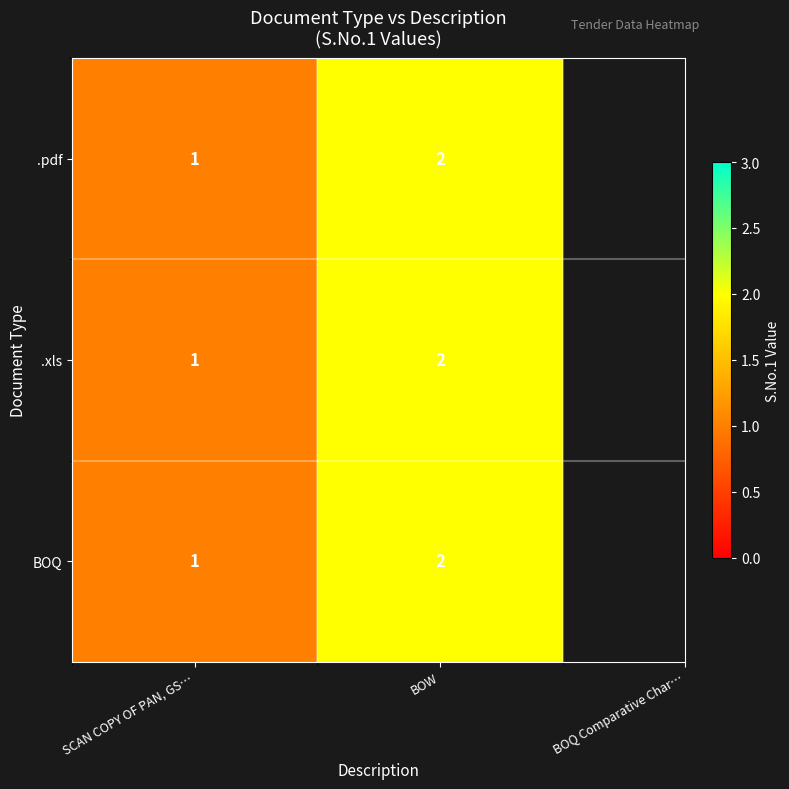

What is the total value across all series at BOW?

6